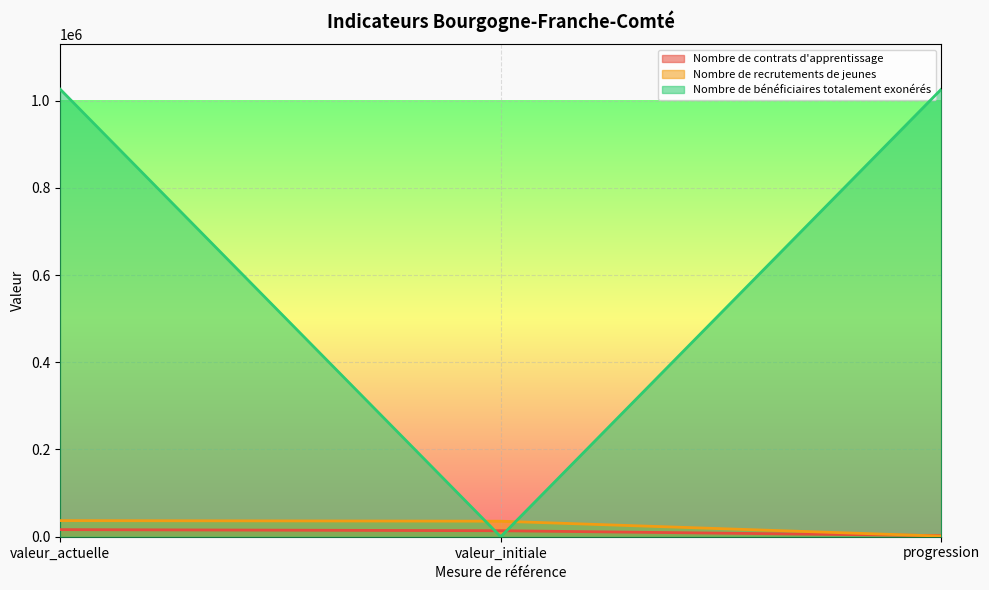

What is the average value of the Nombre de contrats d'apprentissage series?

10873